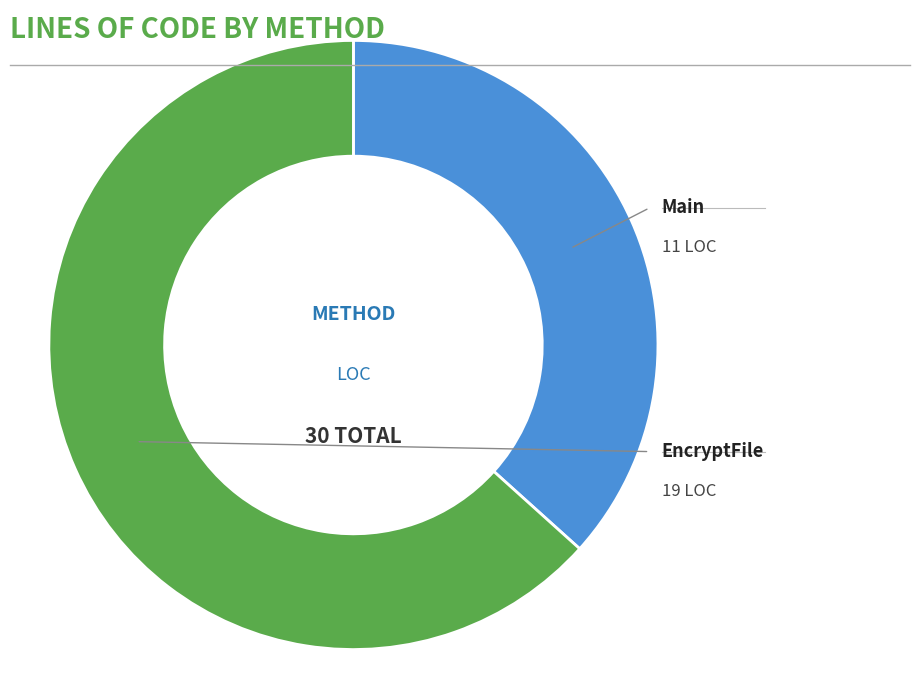

Is there a majority slice in this chart?

Yes